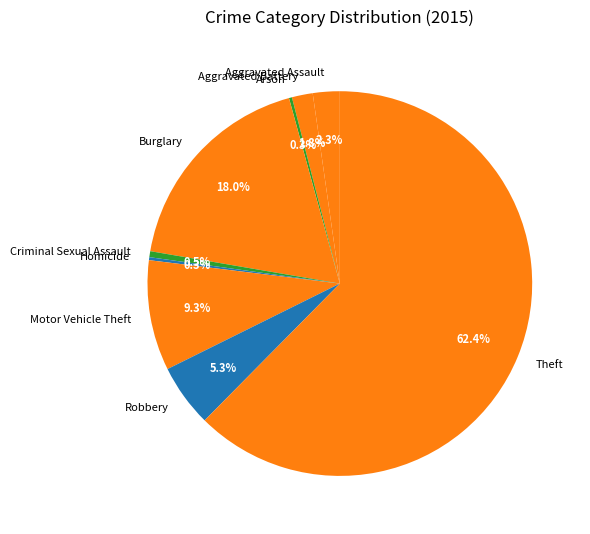

What percentage is NOT represented by Aggravated Battery?

98.2%